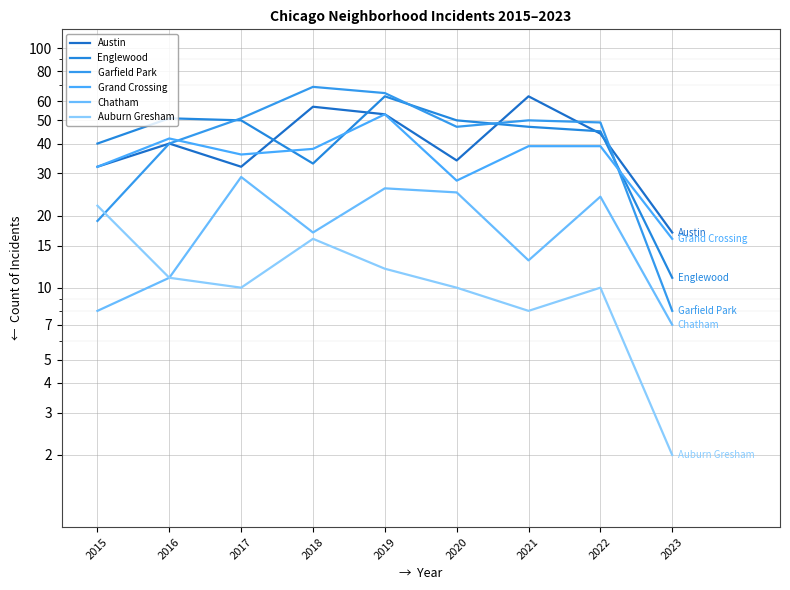

At which category is the sum across all series the highest?

2019